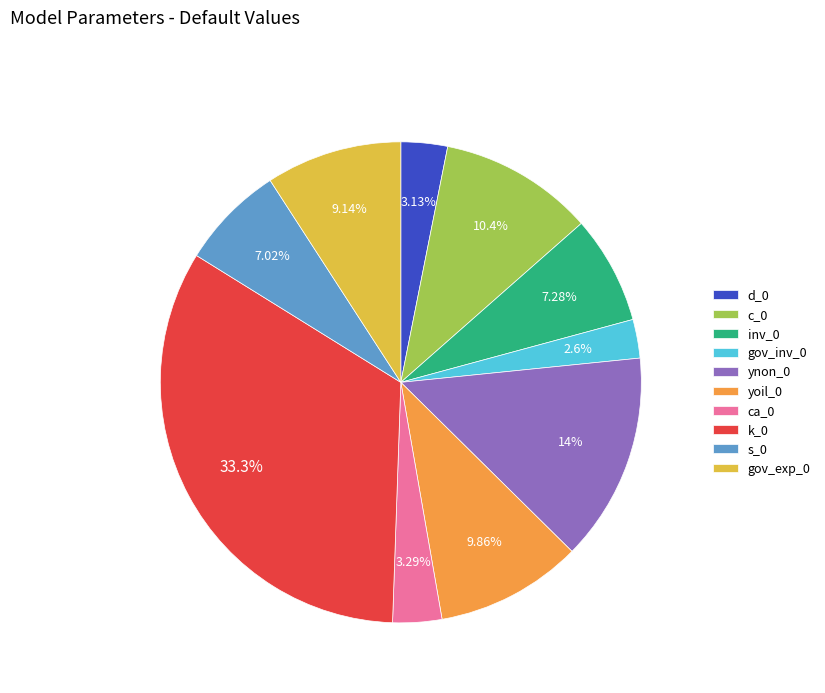

Does any single category account for the majority?

No